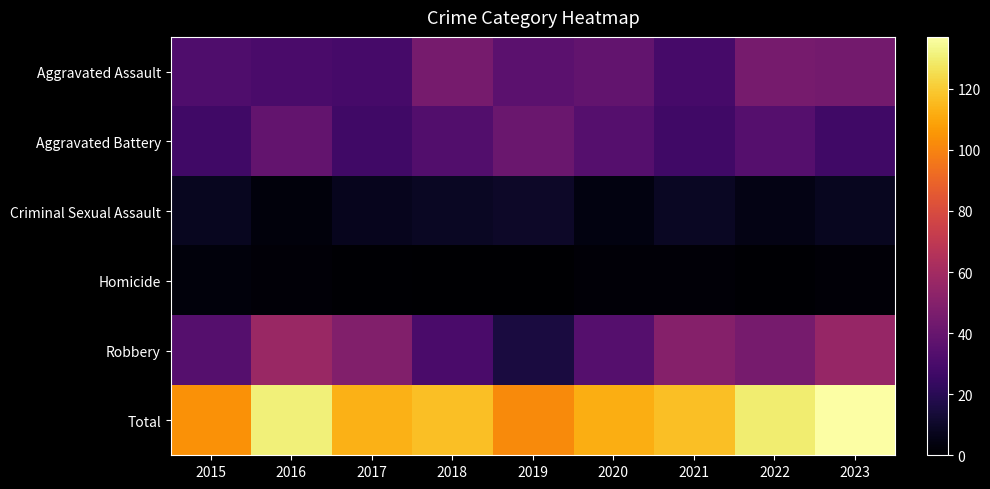

Reading left to right, list all the values displayed in this chart.

Aggravated Assault: 2015=32	2016=30	2017=29	2018=45	2019=36	2020=38	2021=29	2022=45	2023=44
Aggravated Battery: 2015=27	2016=39	2017=27	2018=33	2019=41	2020=34	2021=27	2022=34	2023=27
Criminal Sexual Assault: 2015=8	2016=3	2017=7	2018=9	2019=10	2020=4	2021=9	2022=5	2023=8
Homicide: 2015=3	2016=2	2017=1	2018=0	2019=0	2020=2	2021=2	2022=1	2023=2
Robbery: 2015=34	2016=57	2017=49	2018=30	2019=15	2020=34	2021=50	2022=45	2023=56
Total: 2015=104	2016=131	2017=113	2018=117	2019=102	2020=112	2021=117	2022=130	2023=137